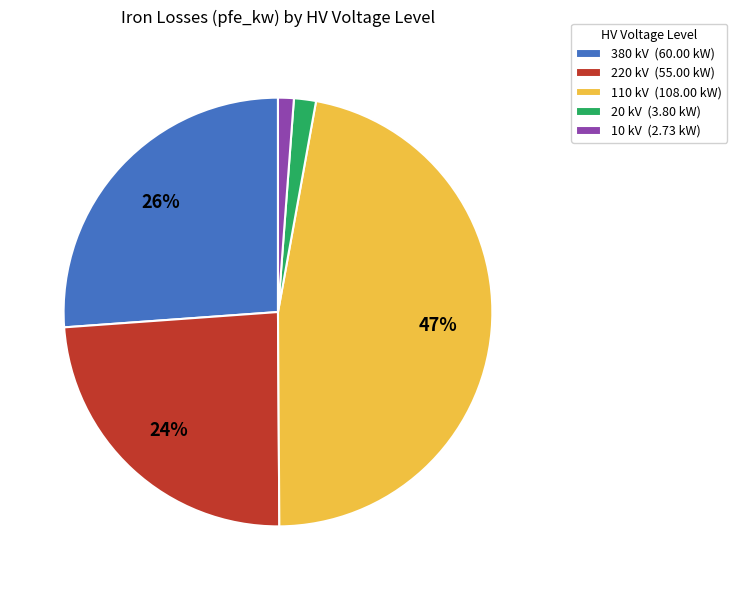

Does any single category account for the majority?

No